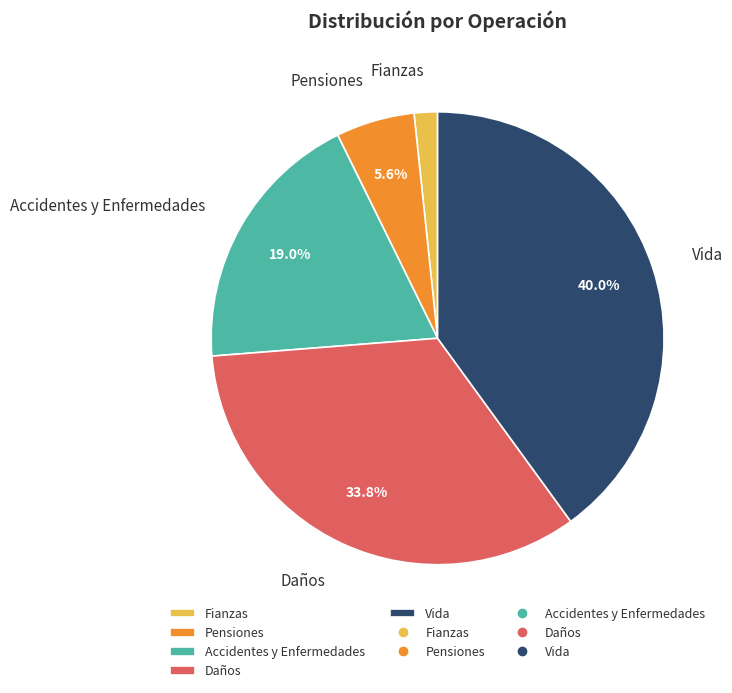

Which slice is the largest?

Vida